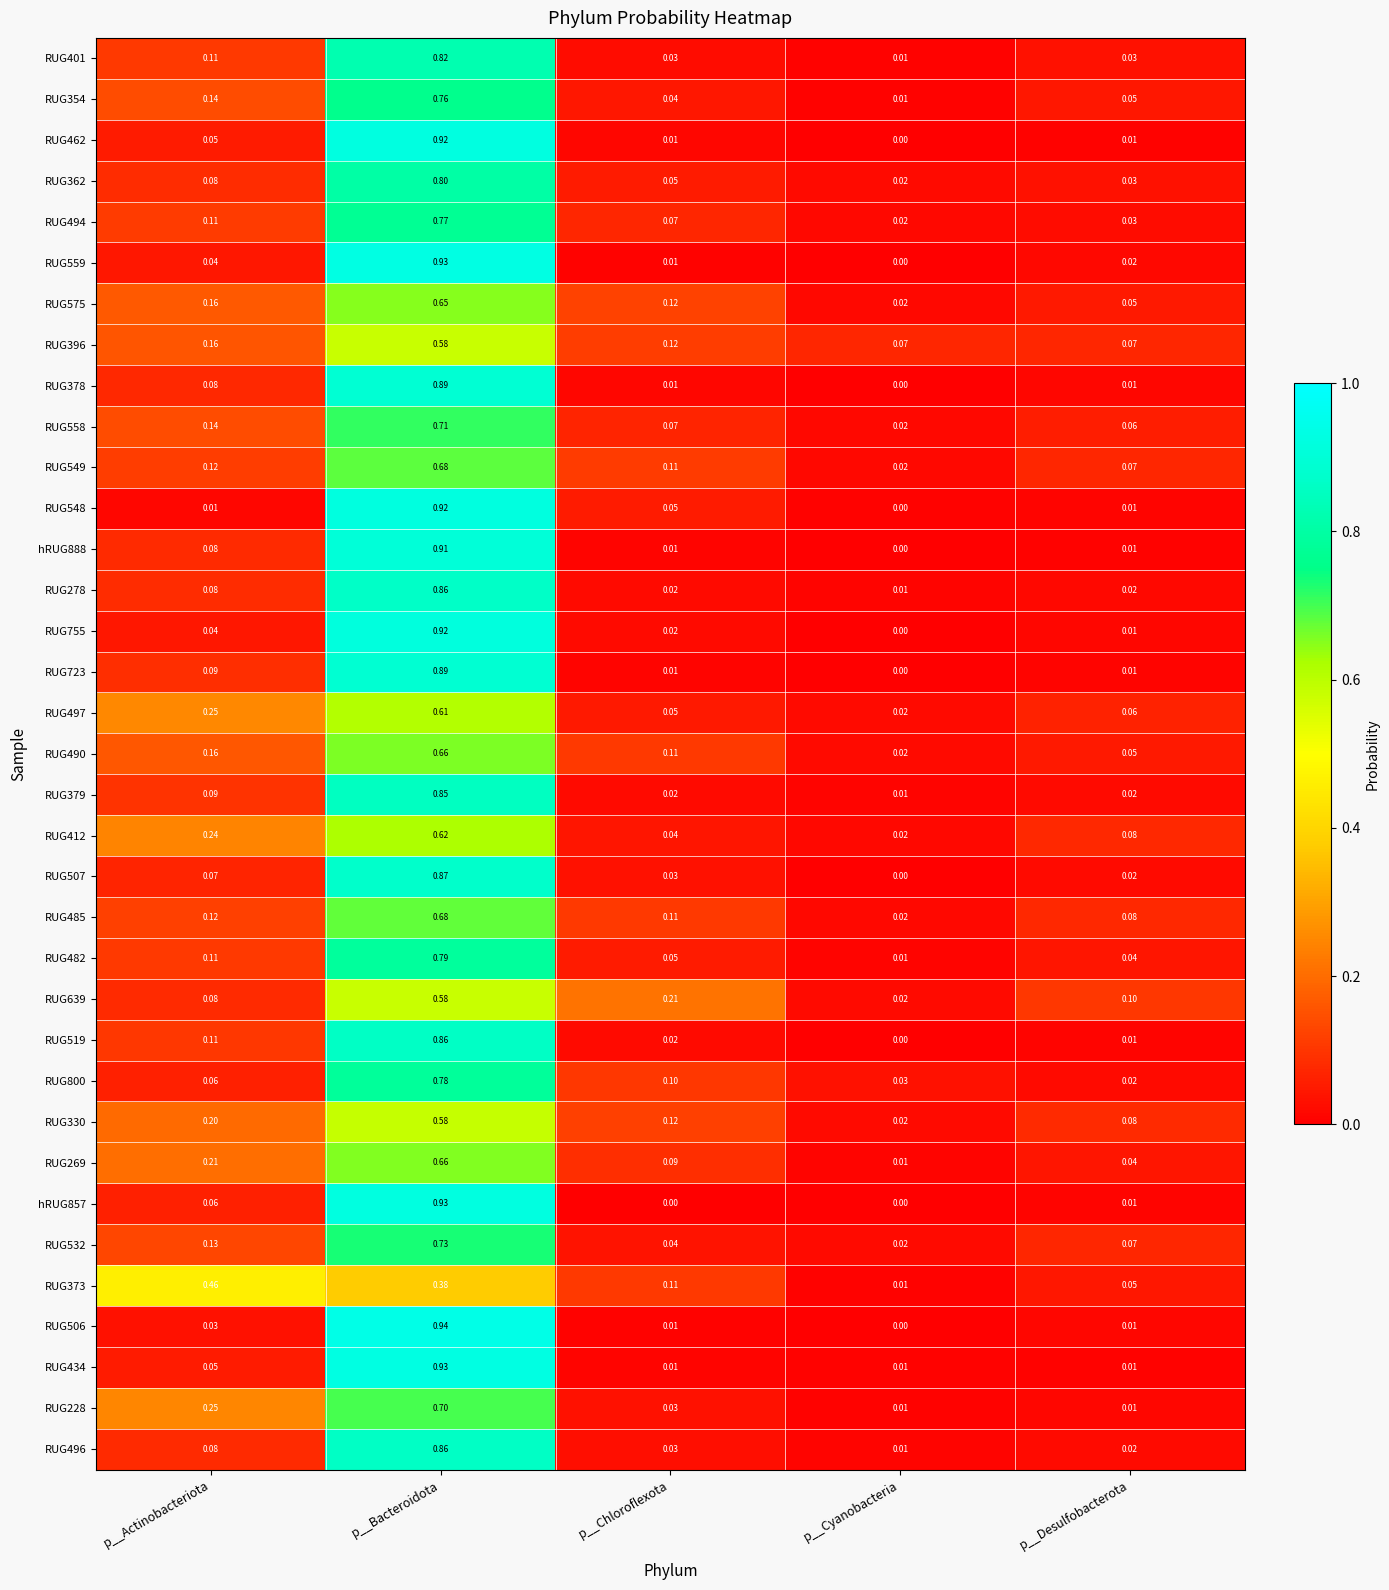

Which category has the lowest value in the RUG507 series?

p__Cyanobacteria